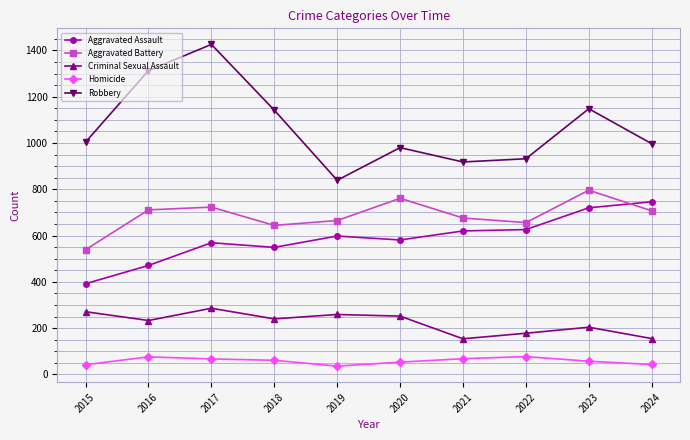

At which label does Aggravated Assault reach its peak?

2024